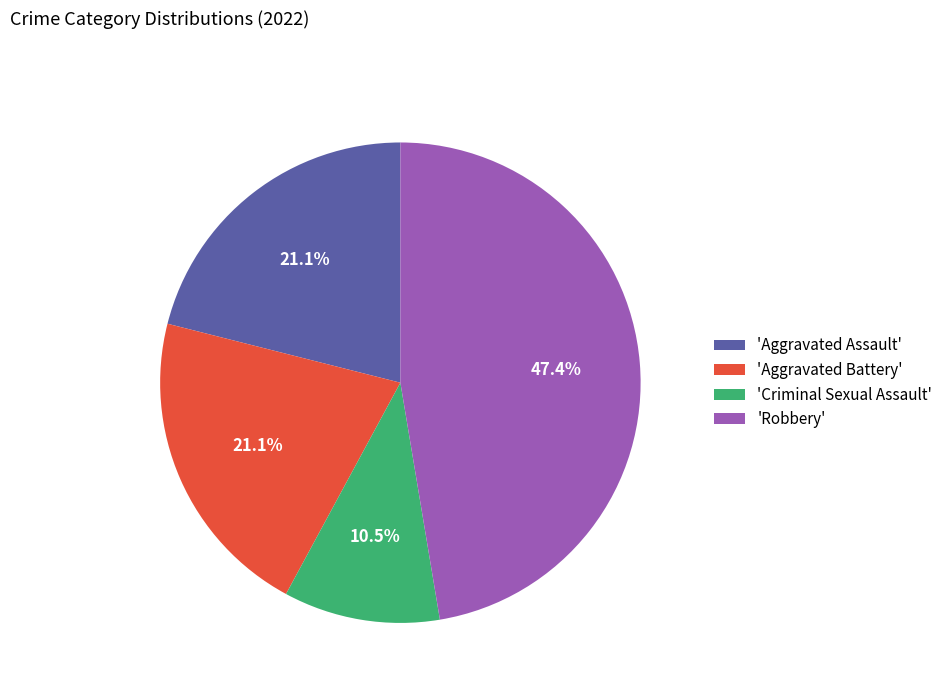

What is the smallest slice in the pie chart?

'Criminal Sexual Assault'